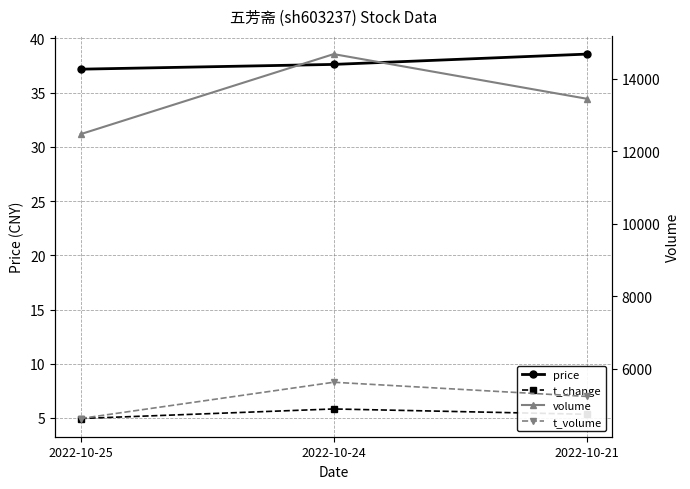

What are all the series names shown in the legend?

price, t_change, volume, t_volume